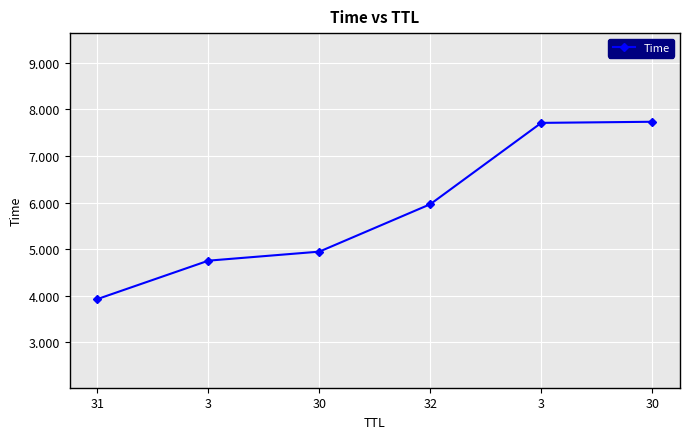

What is the label of the 2nd point from the left?

3